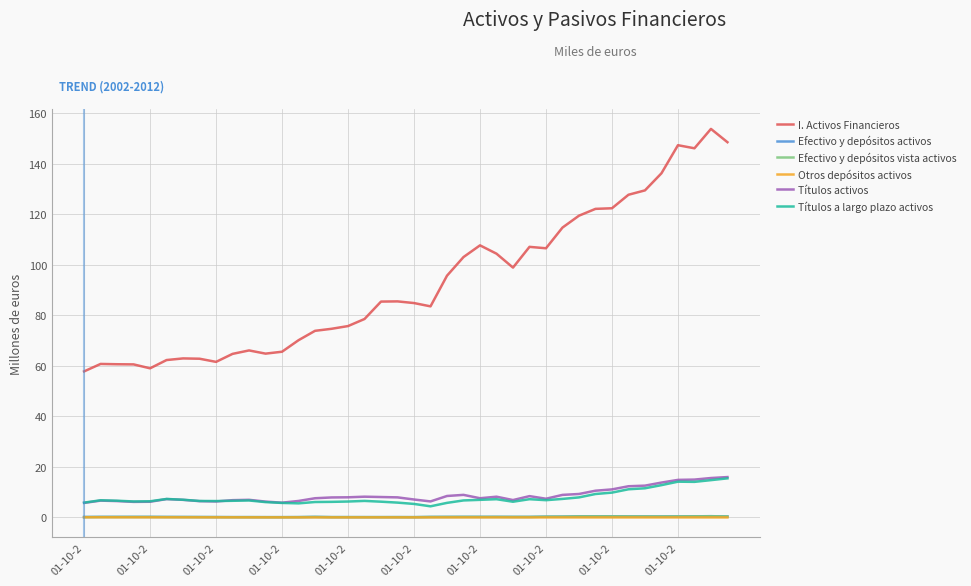

What is the difference between the maximum and second lowest values in the I. Activos Financieros series?

94.7